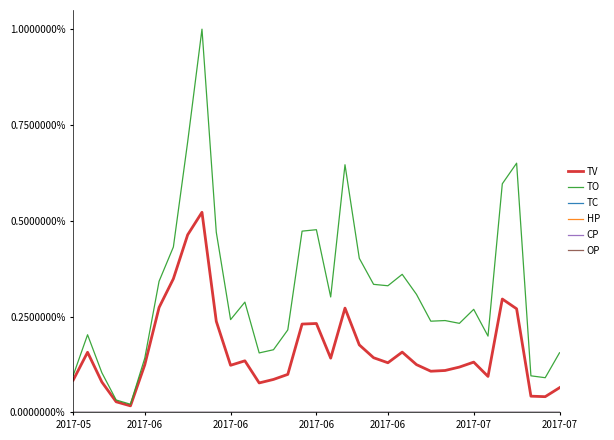

At how many categories does at least one series exceed 0?

35